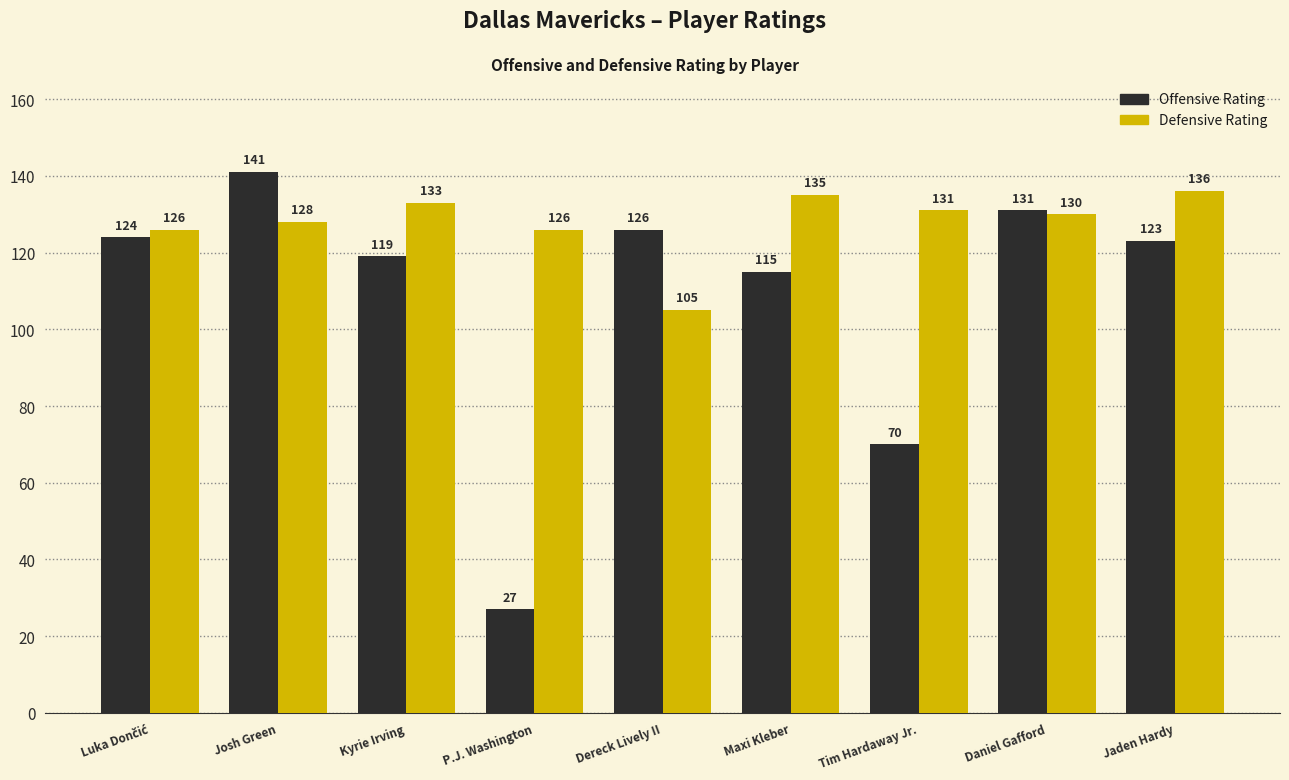

Read the Offensive Rating value at P.J. Washington.

27